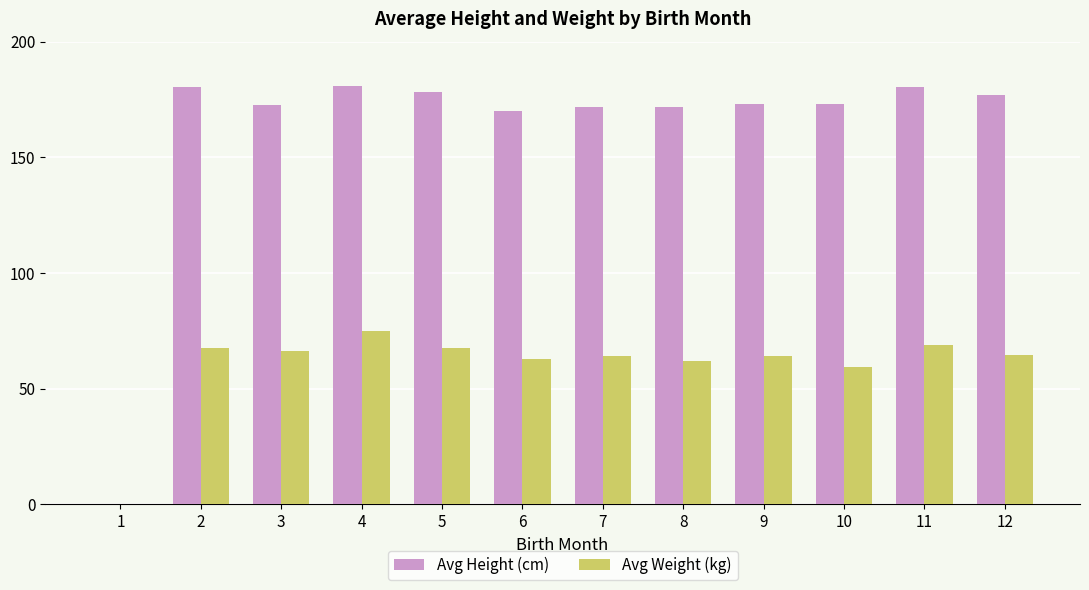

Which series has the largest total across all categories?

Avg Height (cm)